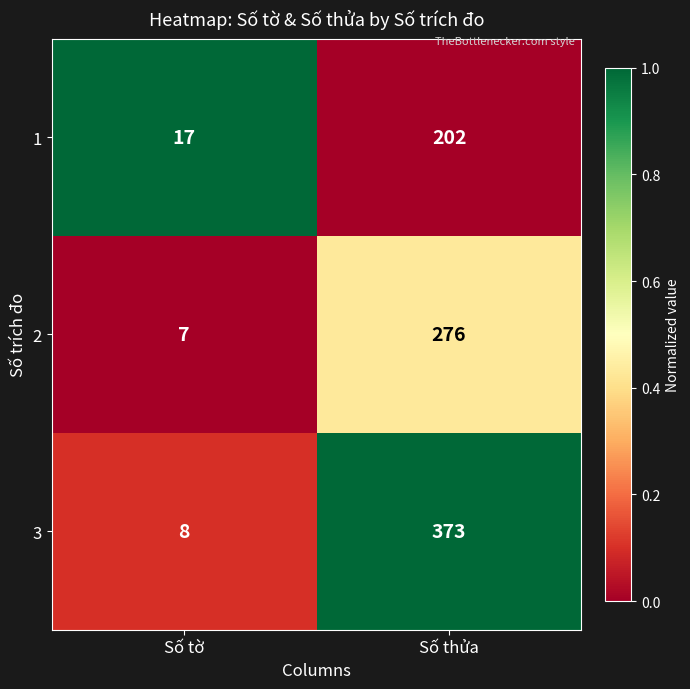

What is the spread (max minus min) of values at Số tờ?

10